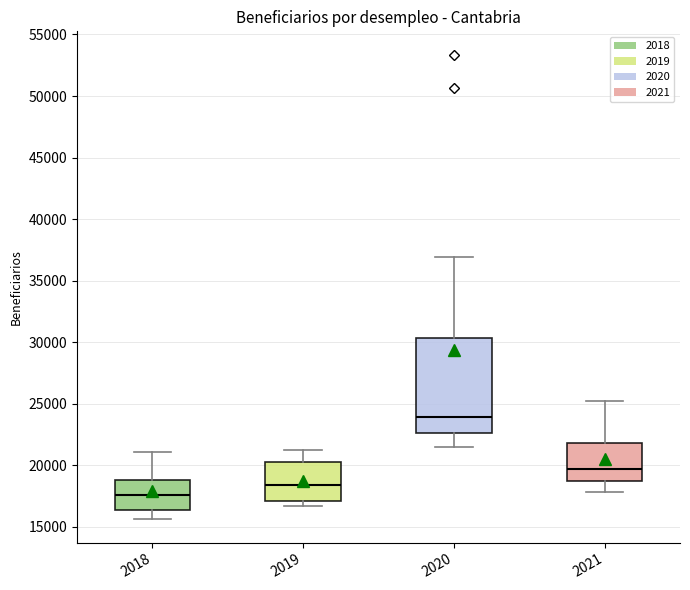

Where is the lower edge of the box at x = 2018 on the y-axis? The values are not printed on the chart, so give them approximately, as read against the axis.

16500